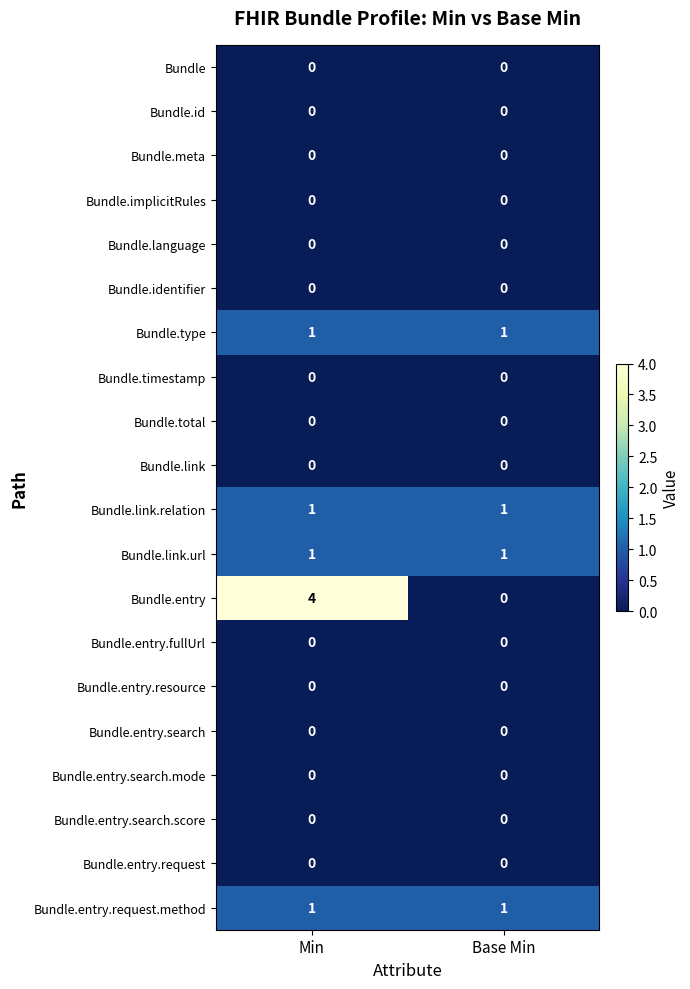

Which label corresponds to the largest value in the chart?

Min